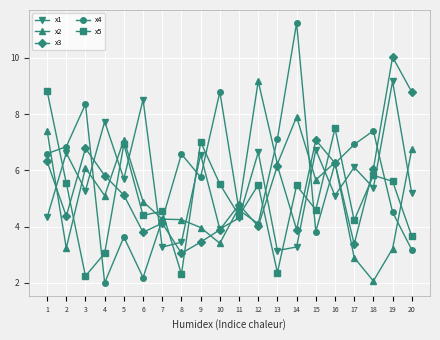

At 6, list the series in order from largest to smallest.

x1, x2, x5, x3, x4